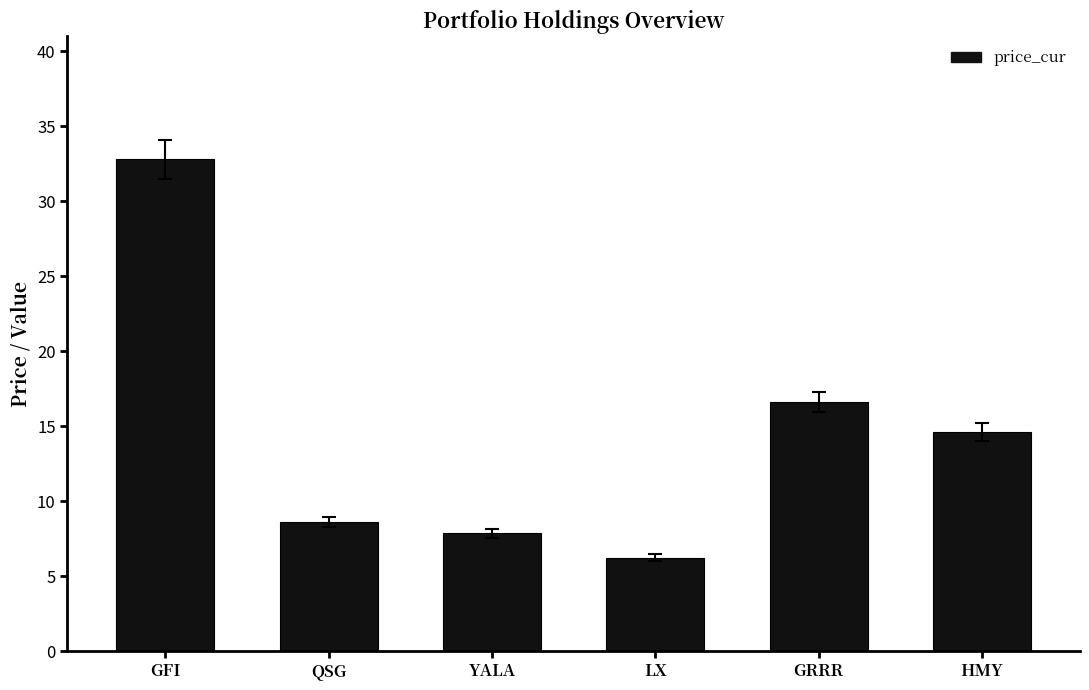

What is the approximate value at QSG?

8.6